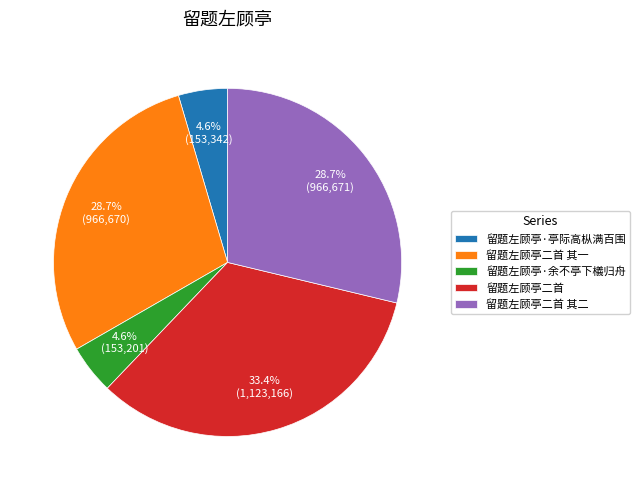

Which has a higher value, 留题左顾亭二首 其二 or 留题左顾亭二首?

留题左顾亭二首